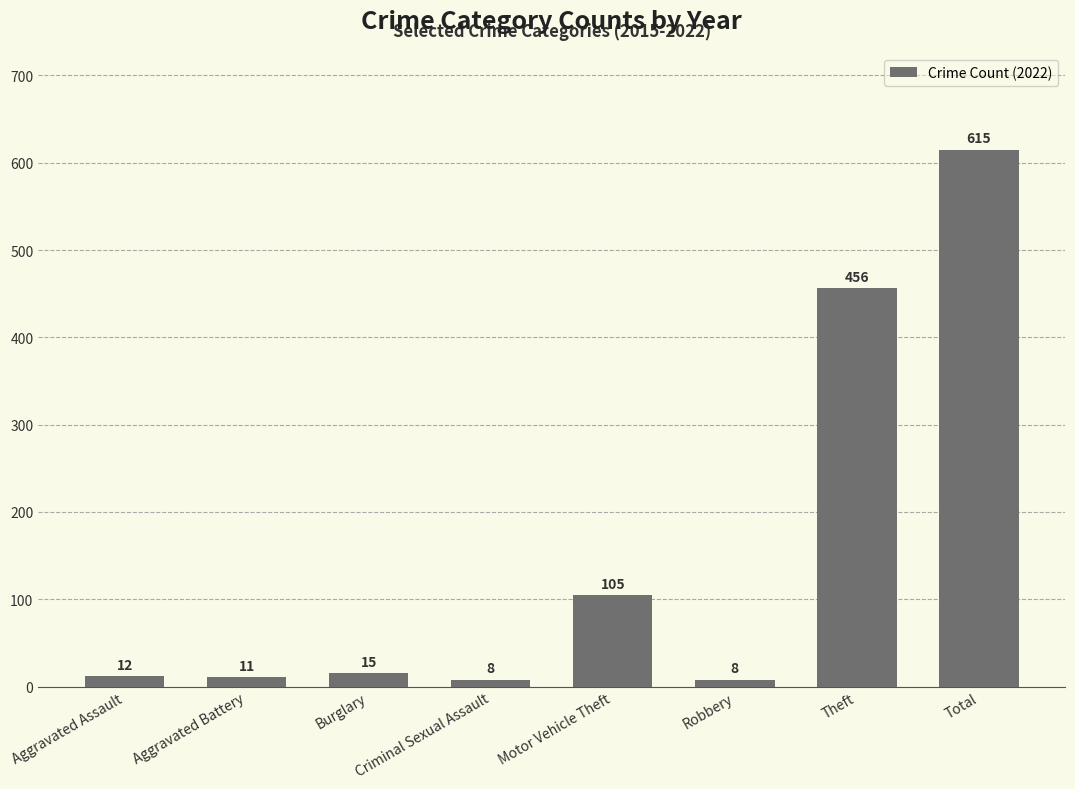

Between Criminal Sexual Assault and Aggravated Assault, which is larger?

Aggravated Assault